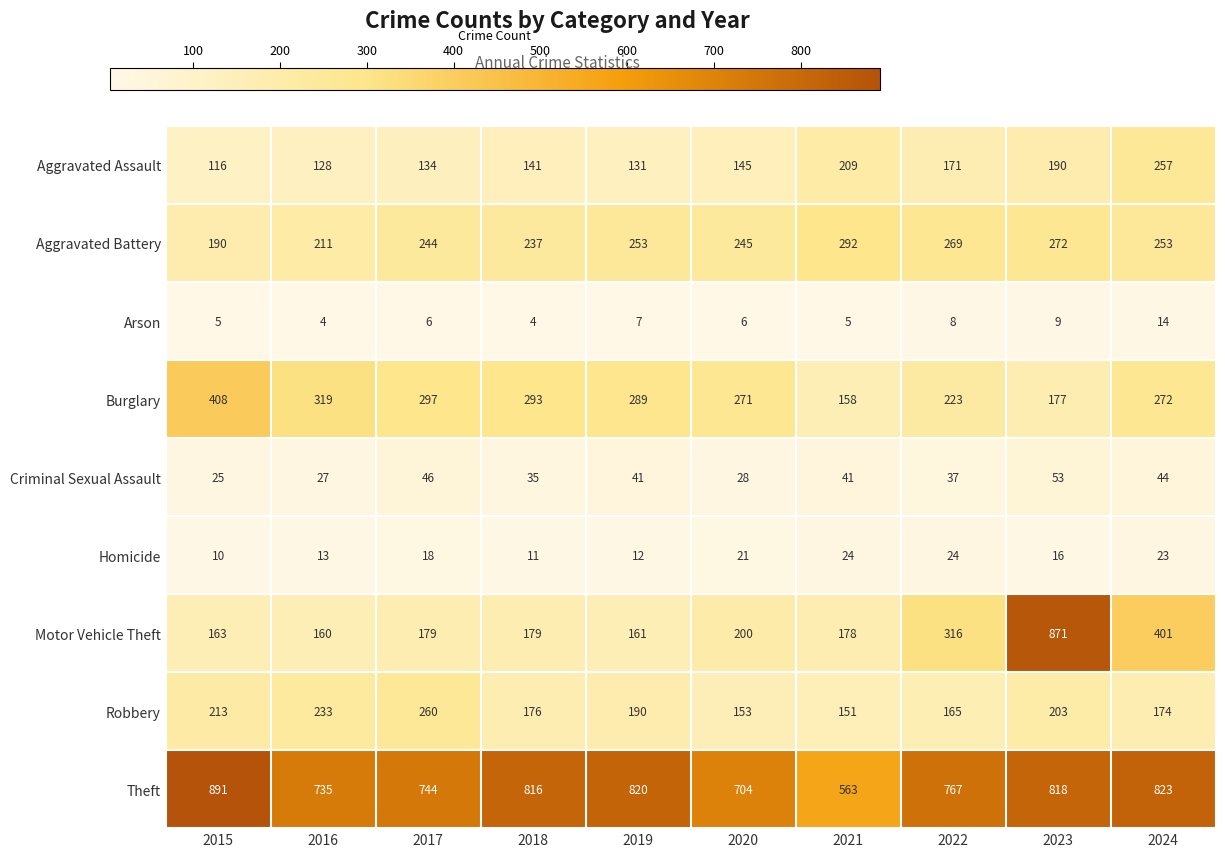

At how many categories does at least one series exceed 552?

10